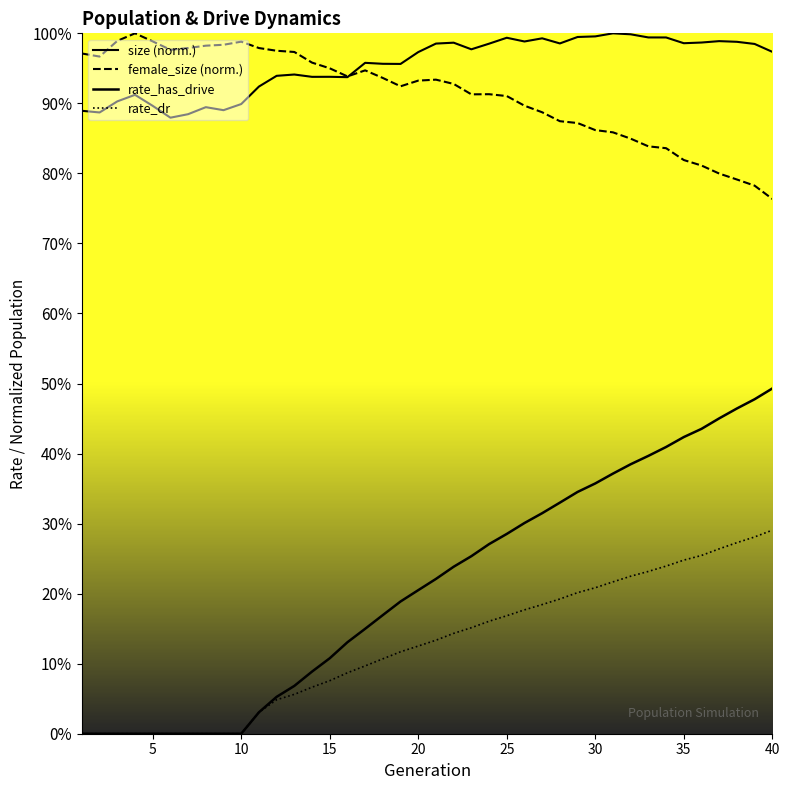

At which category does the chart reach its minimum across all series?

1